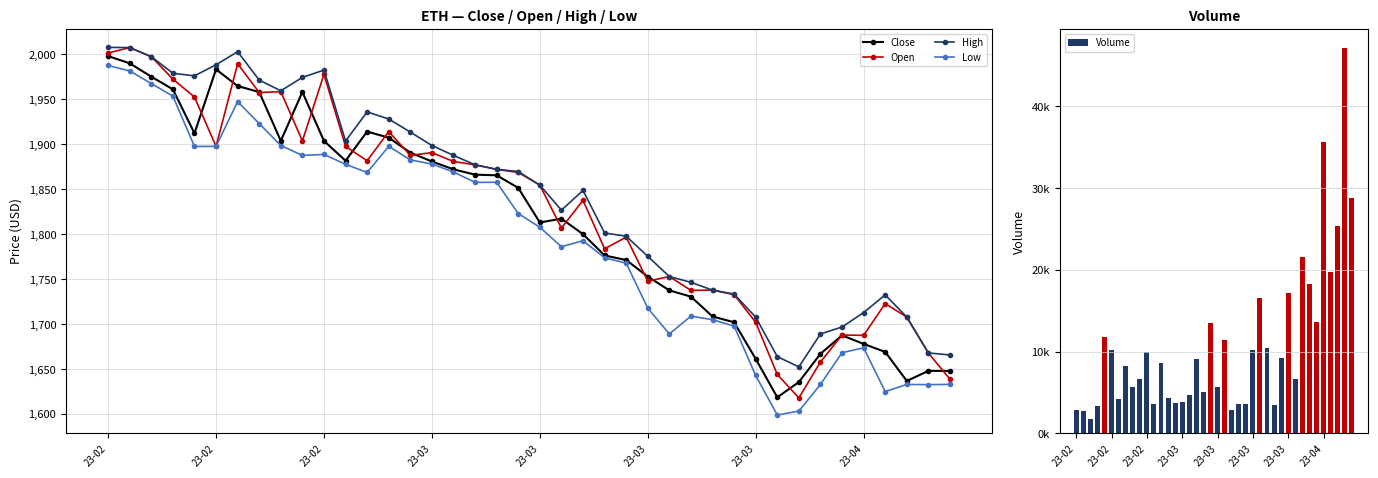

Where does the Open series first go above 1868?

23-02